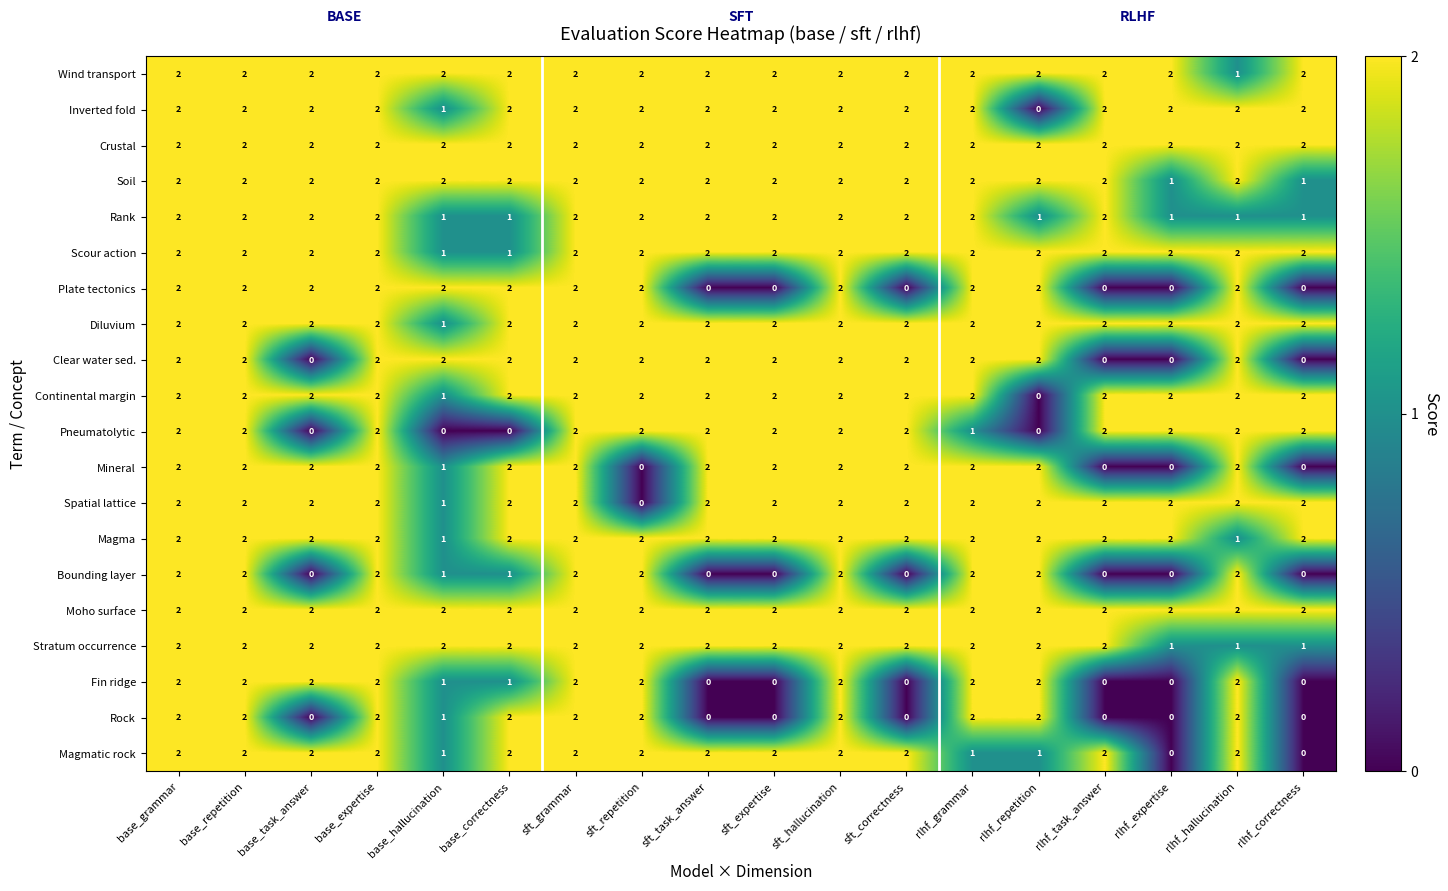

Is it true that Crustal equals 2 at sft_hallucination?

True